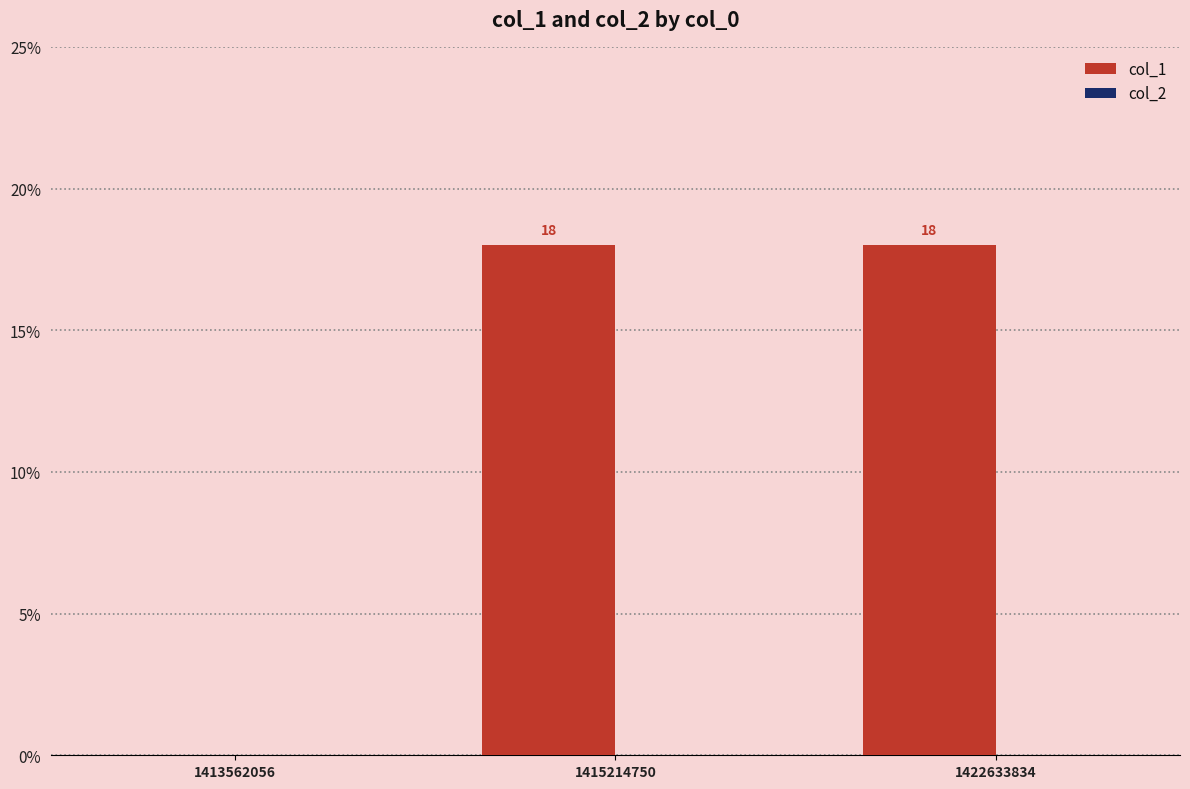

What is the ratio of the value at 1415214750 to the value at 1422633834?

1.0